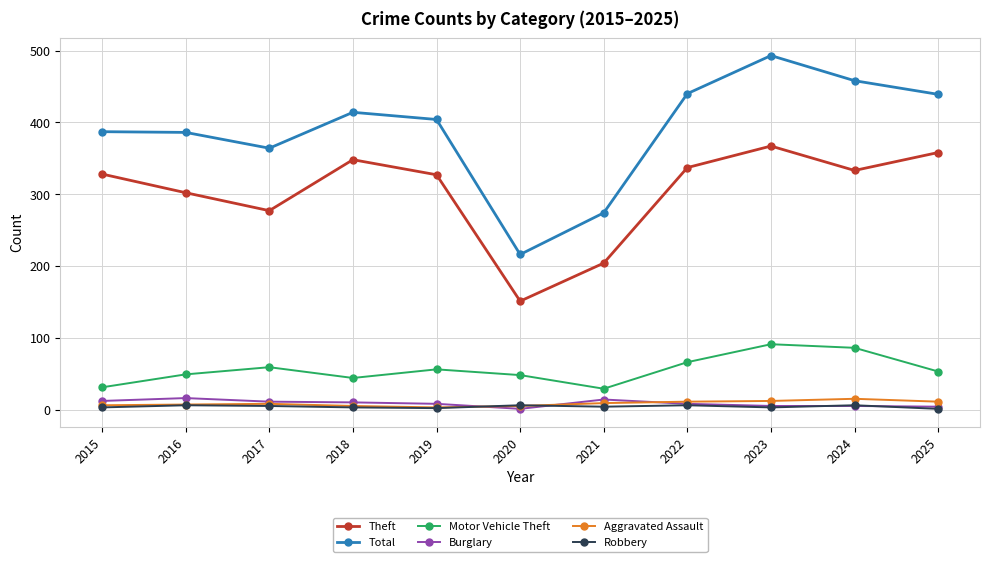

Between 2015 and 2025, which series saw the biggest shift?

Total